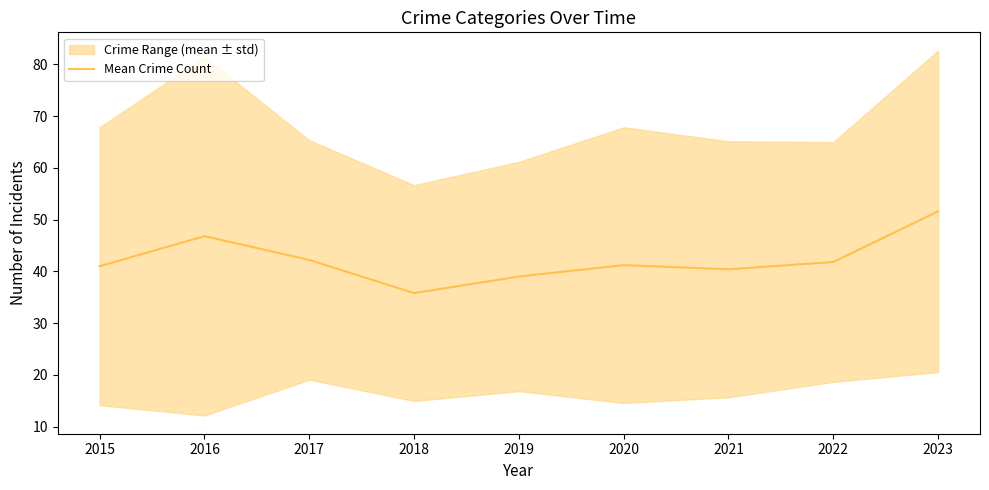

What is the ratio of the value at 2021 to the value at 2020?

1.0